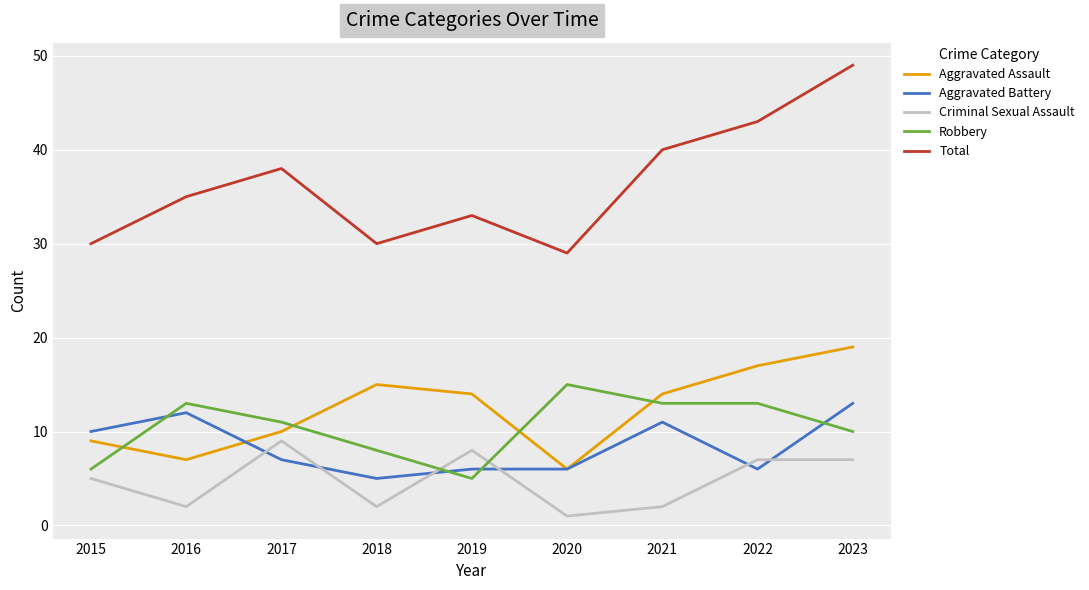

What is the difference between the Aggravated Battery values at 2022 and 2015?

4